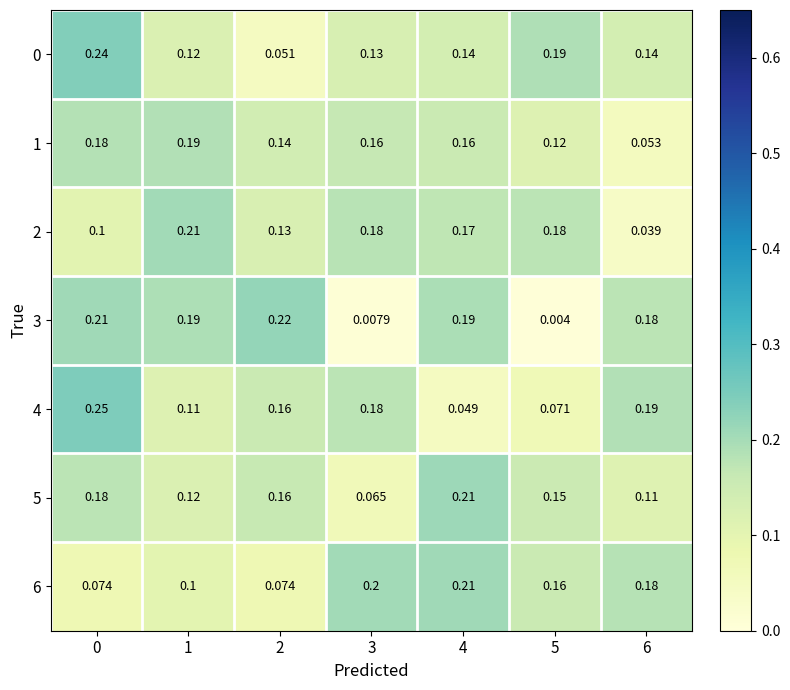

How many distinct data groups are displayed?

7